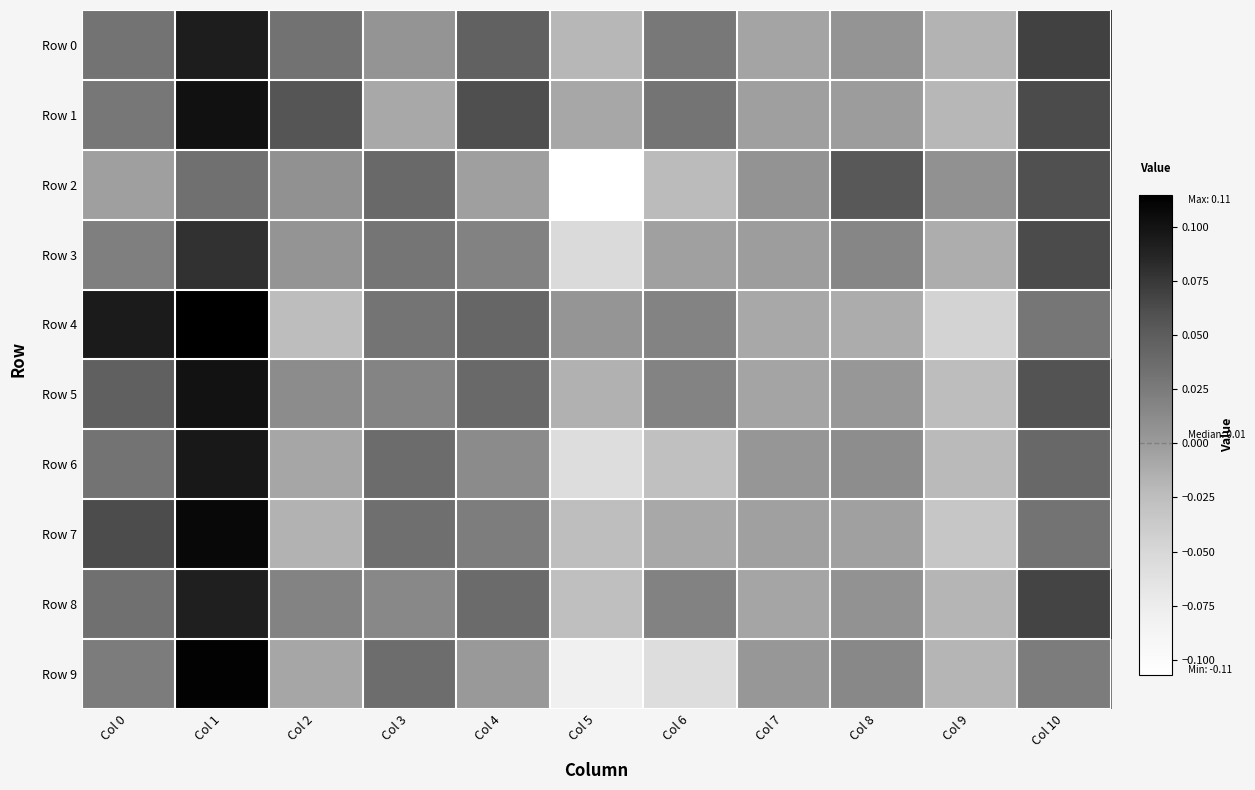

What is the maximum value shown in the chart?

0.1